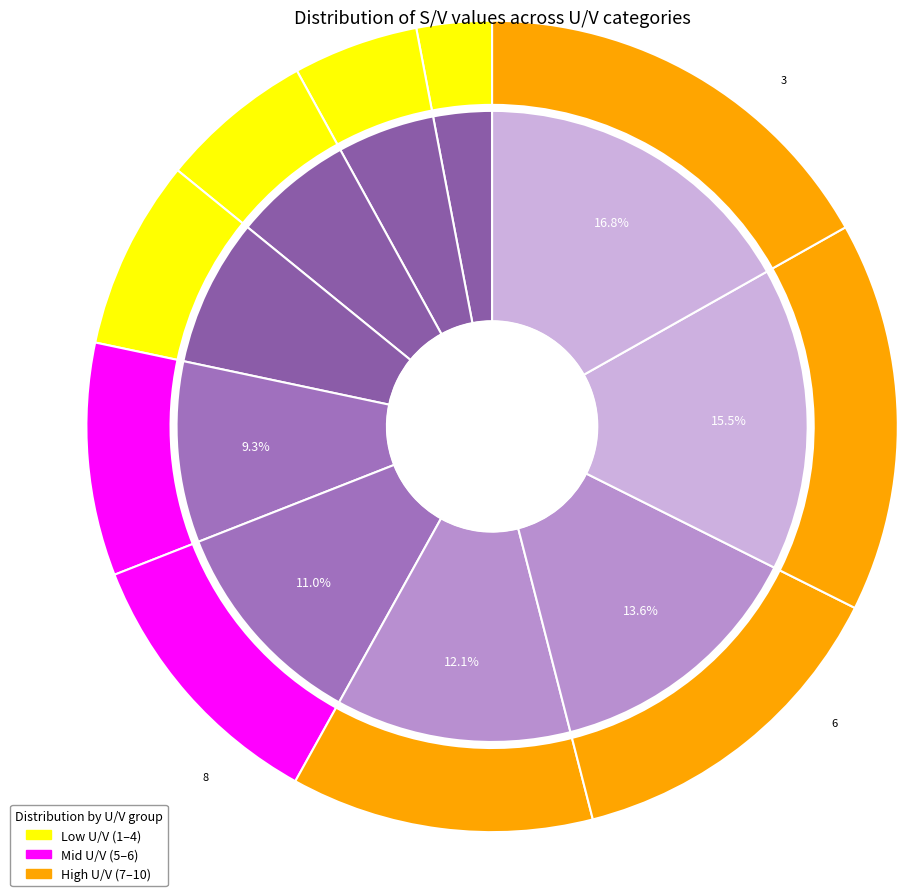

Rank the categories by value from highest to lowest.

10, 9, 8, 7, 6, 5, 4, 3, 2, 1